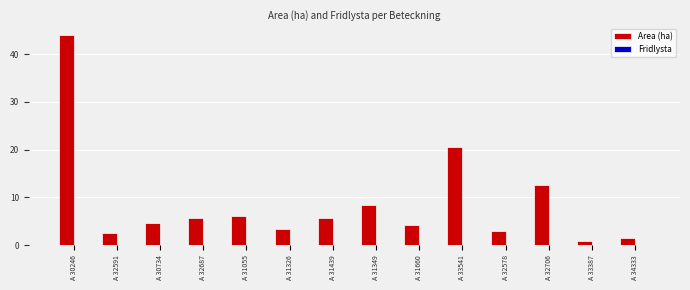

The chart shows a value of 6.0 at A 31055. True or false?

True